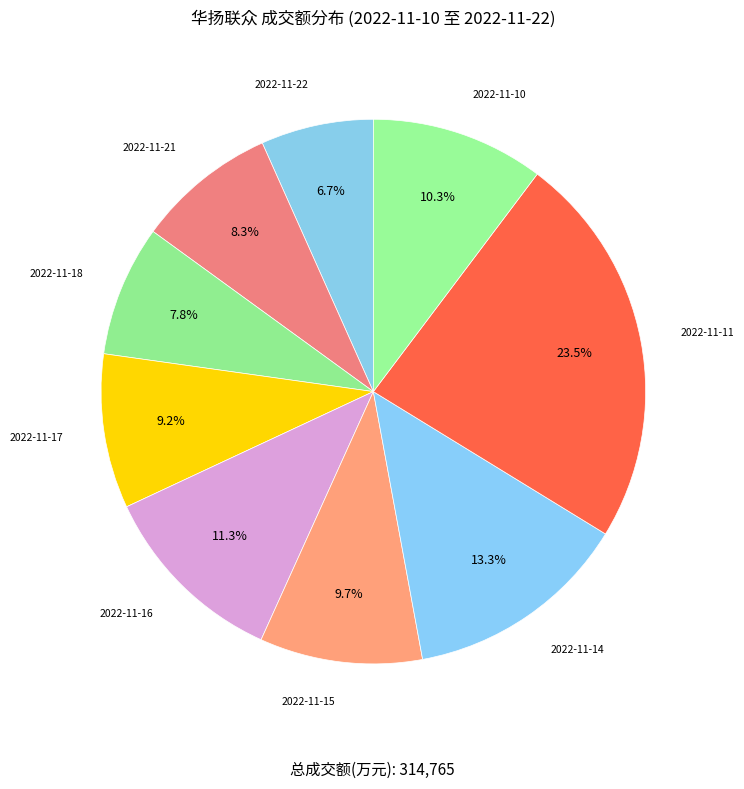

How many slices are in this pie chart?

9